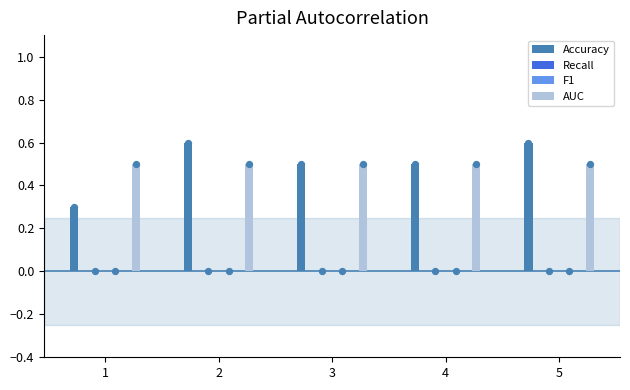

At how many categories does at least one series exceed 0?

5